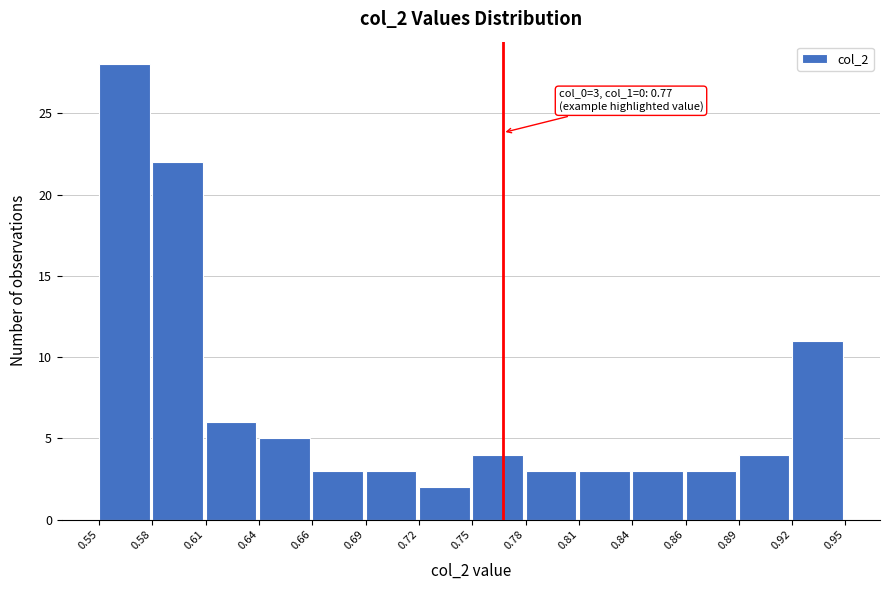

Which range on the x-axis has the tallest bar?

0.55 to 0.58